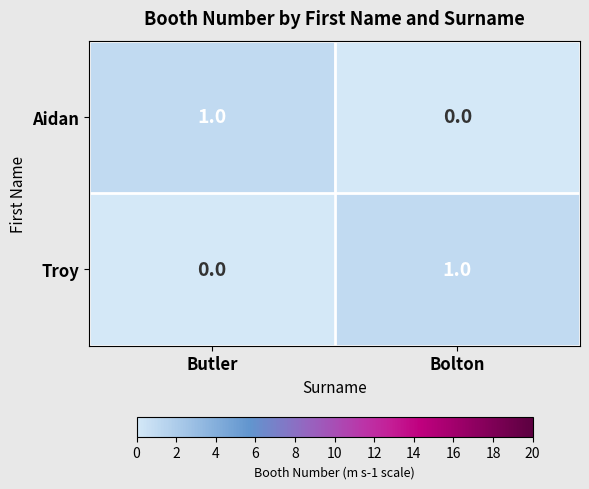

Where is Aidan nearest to the value 0?

Bolton